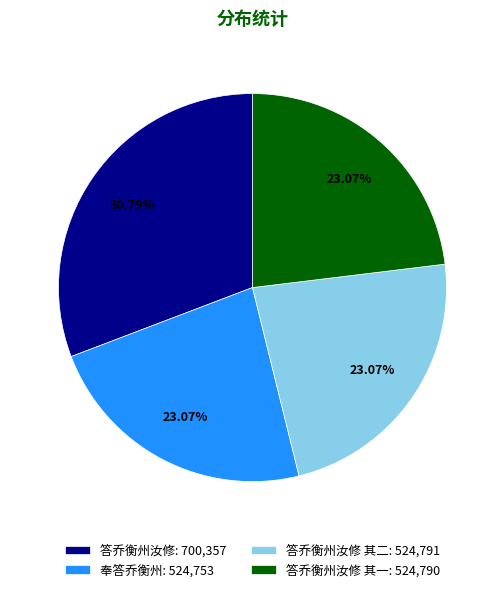

Is there any slice that represents more than half of the pie?

No